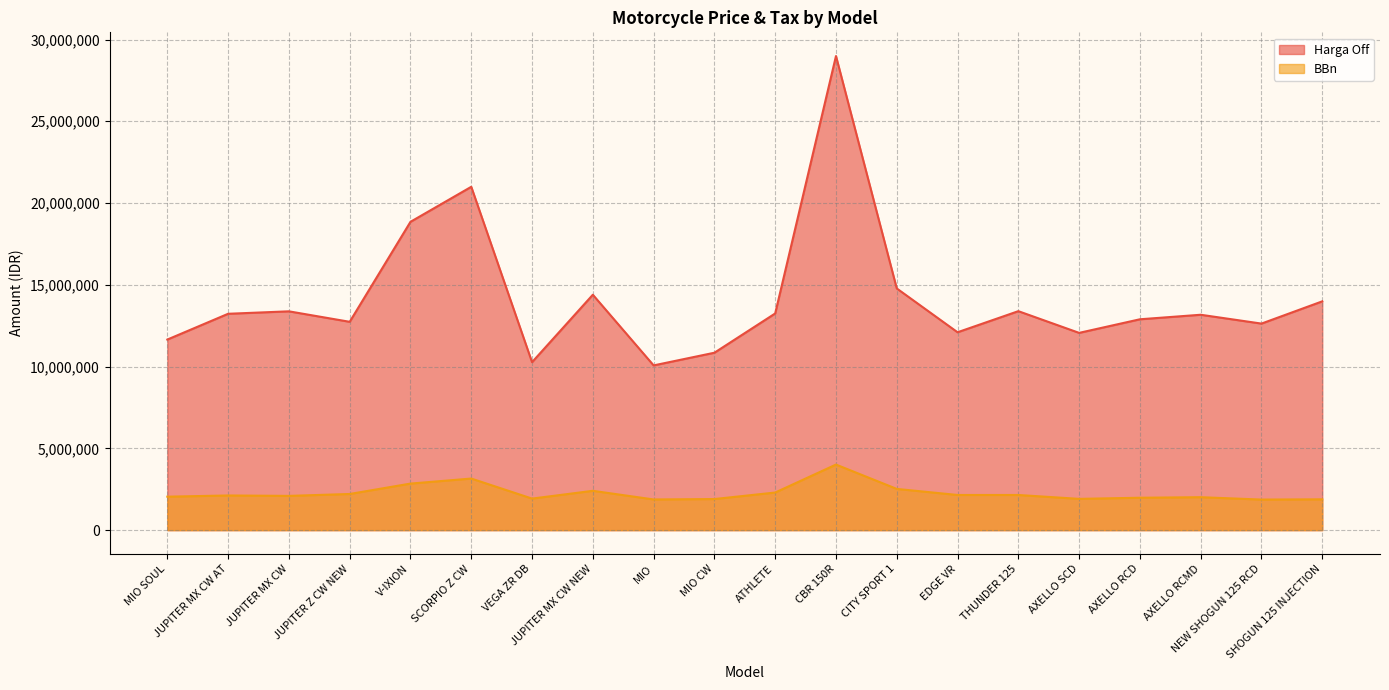

At which category does the chart reach its minimum across all series?

NEW SHOGUN 125 RCD